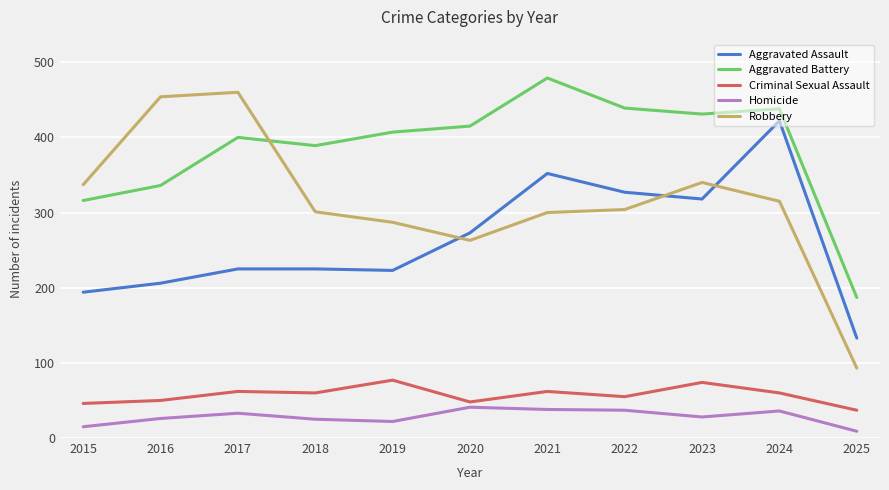

What are all the series names shown in the legend?

Aggravated Assault, Aggravated Battery, Criminal Sexual Assault, Homicide, Robbery